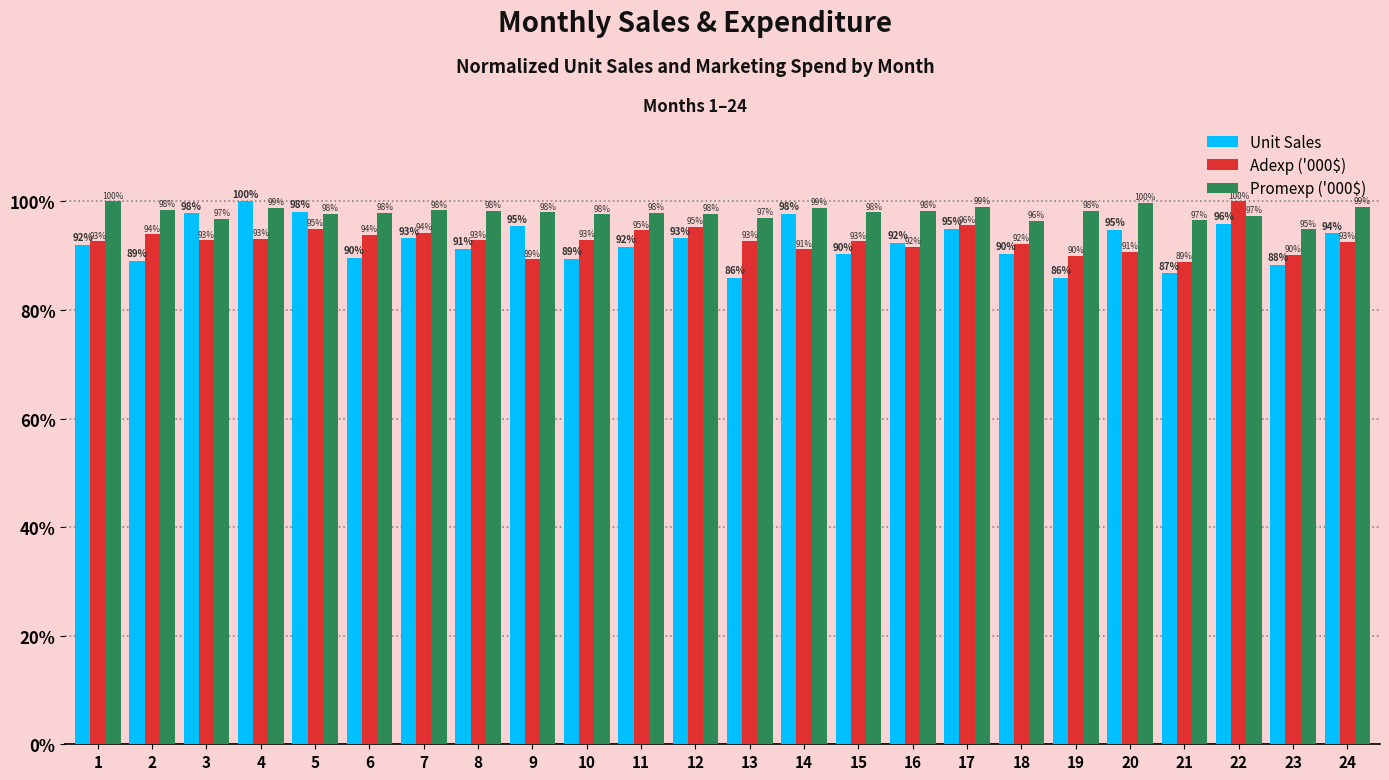

Which series has the largest total across all categories?

Promexp ('000$)